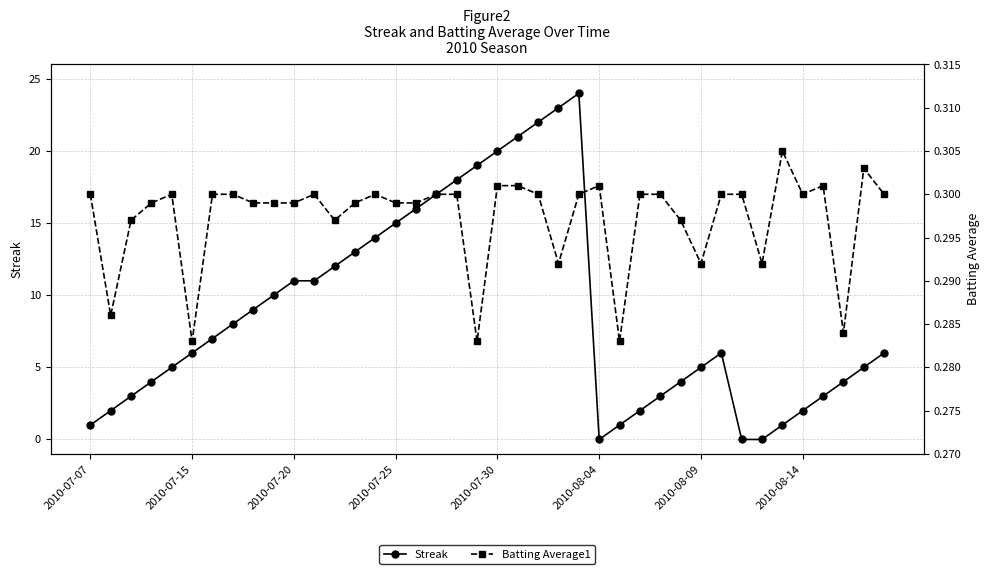

Is it true that Streak equals 34 at 2010-07-30?

False